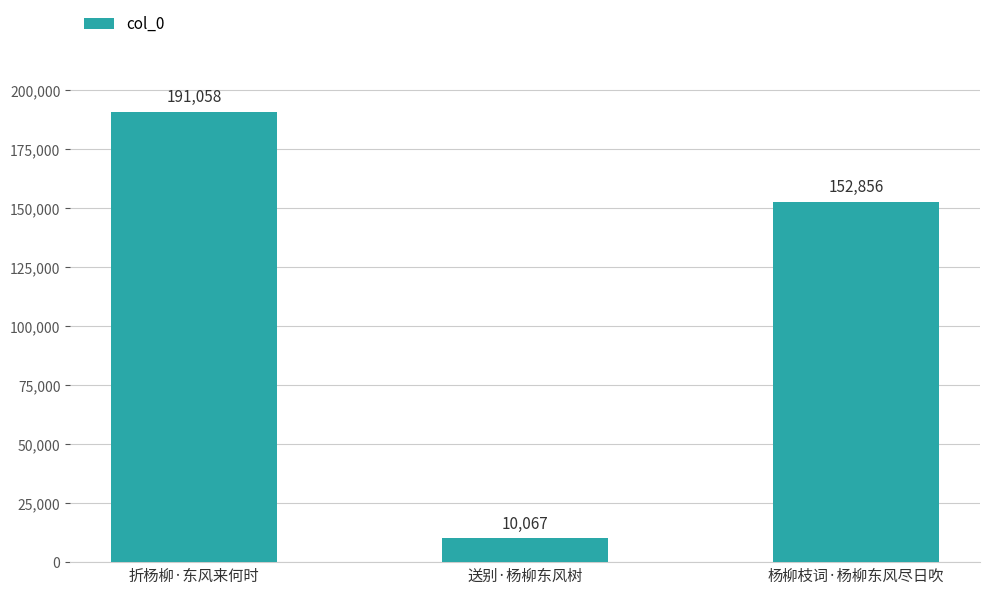

List the labels in order of value, largest first.

折杨柳·东风来何时, 杨柳枝词·杨柳东风尽日吹, 送别·杨柳东风树